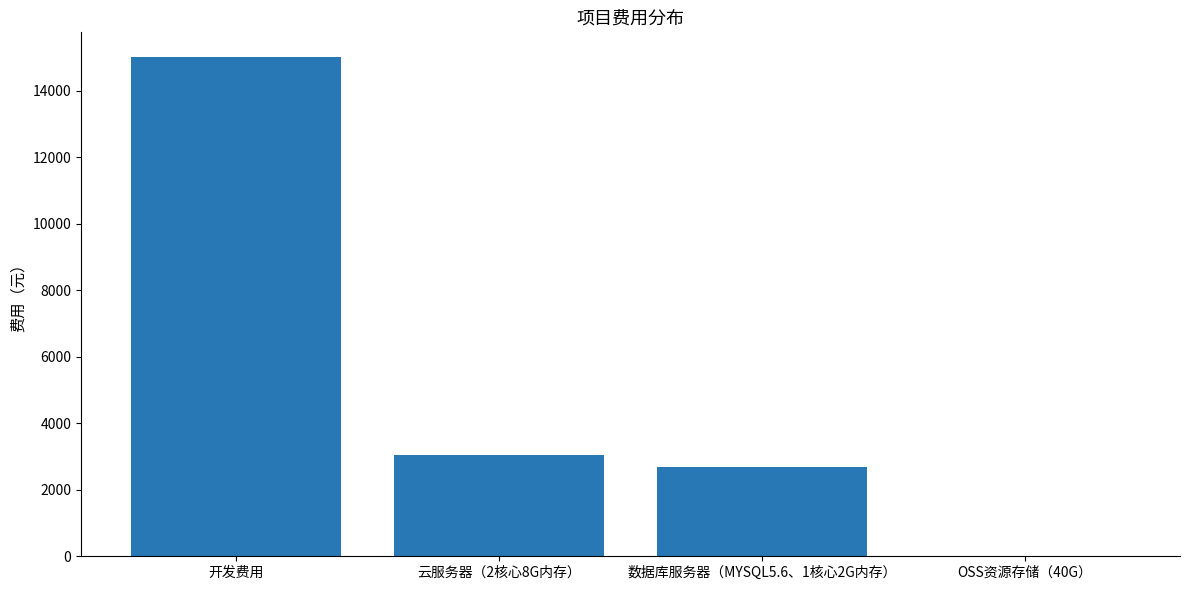

At which label is the value closest to 7504?

云服务器（2核心8G内存）